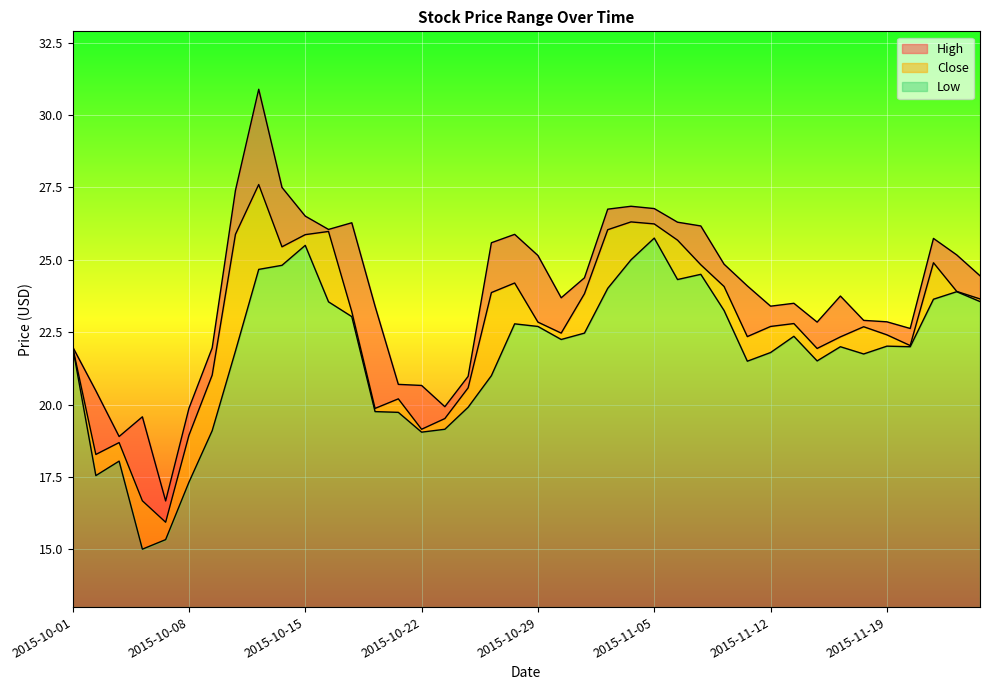

What is the label of the 4th point from the right?

2015-11-20